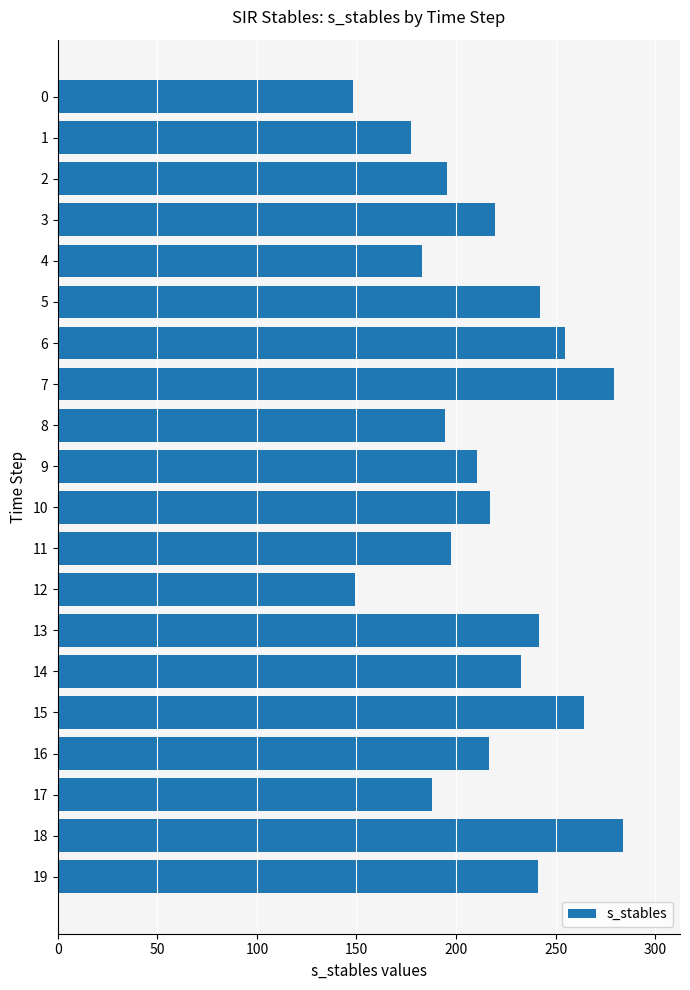

What is the value of the 15th bar from the top?

232.5